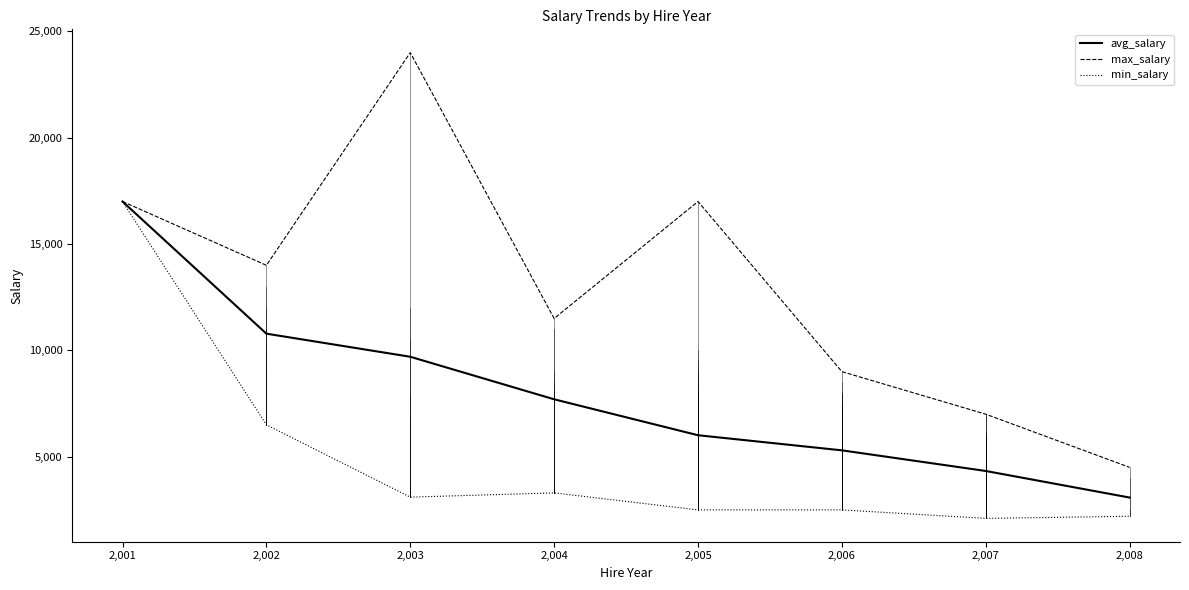

List the labels in order of avg_salary value, largest first.

2,001, 2,002, 2,003, 2,004, 2,005, 2,006, 2,007, 2,008